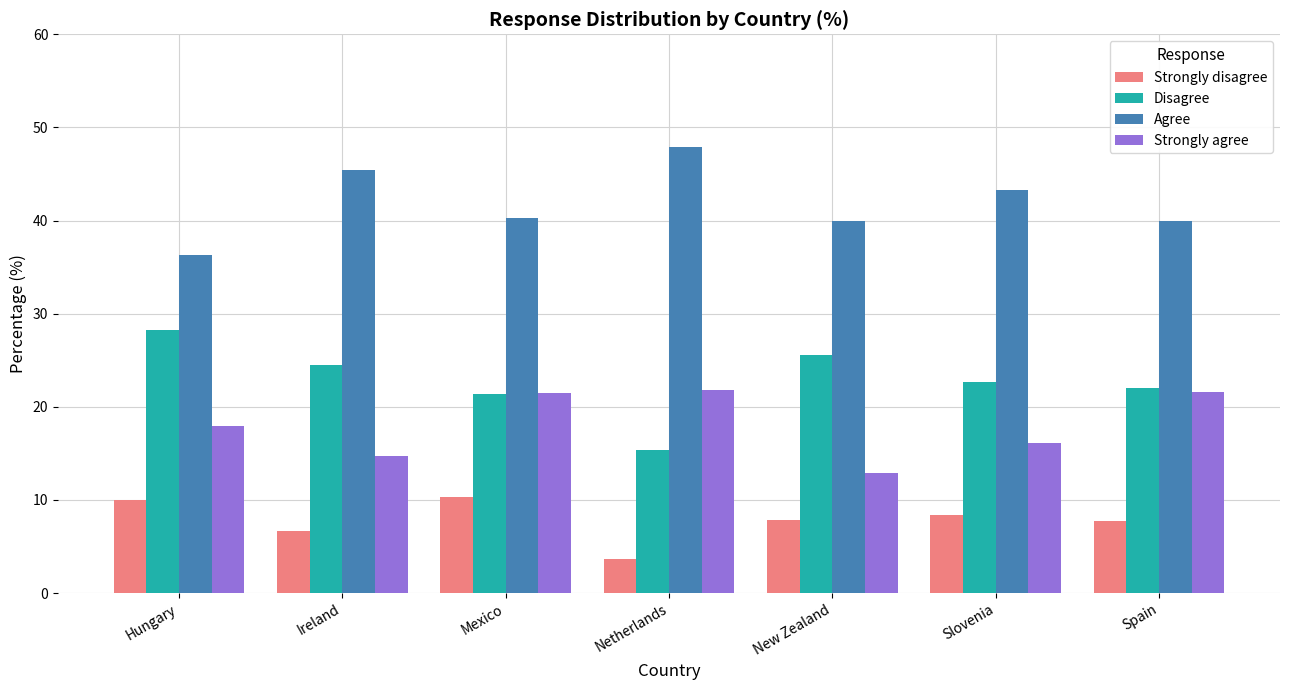

What is the lowest value of the Strongly disagree series?

3.6